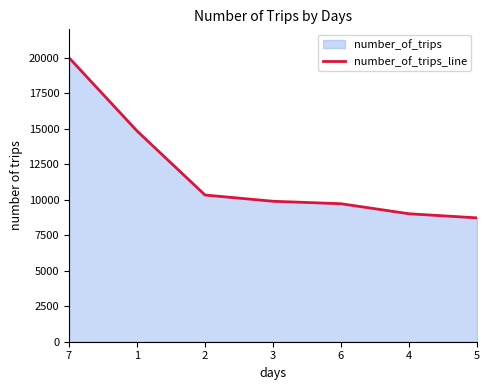

List the labels in order of value, largest first.

7, 1, 2, 3, 6, 4, 5